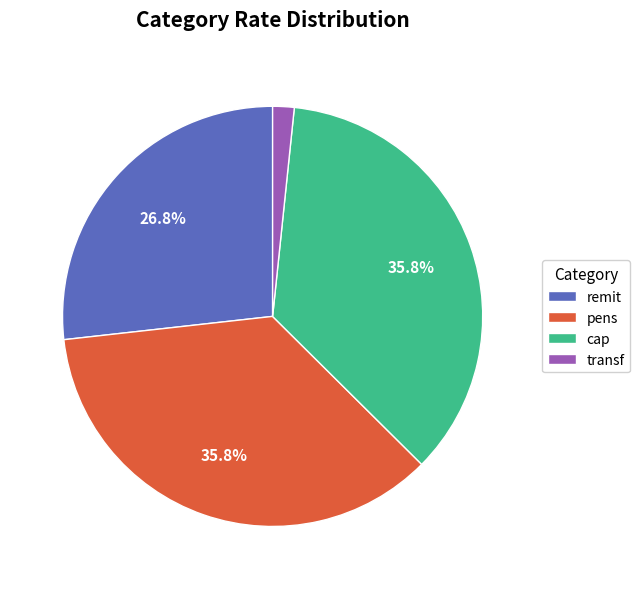

What percentage is NOT represented by pens?

64.2%